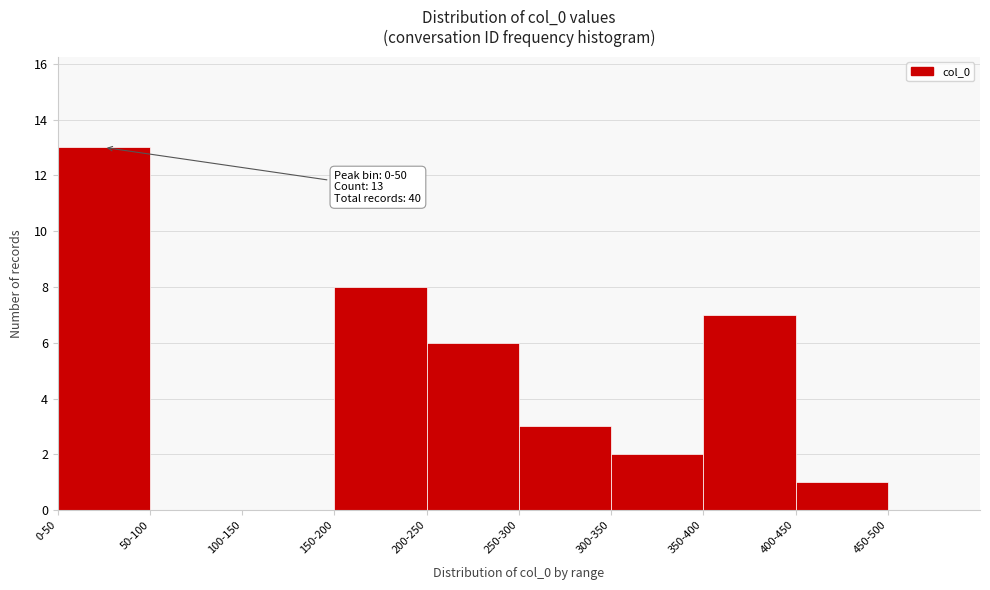

Reading left to right, transcribe all the data shown in this chart.

0-50=13	50-100=0	100-150=0	150-200=8	200-250=6	250-300=3	300-350=2	350-400=7	400-450=1	450-500=0